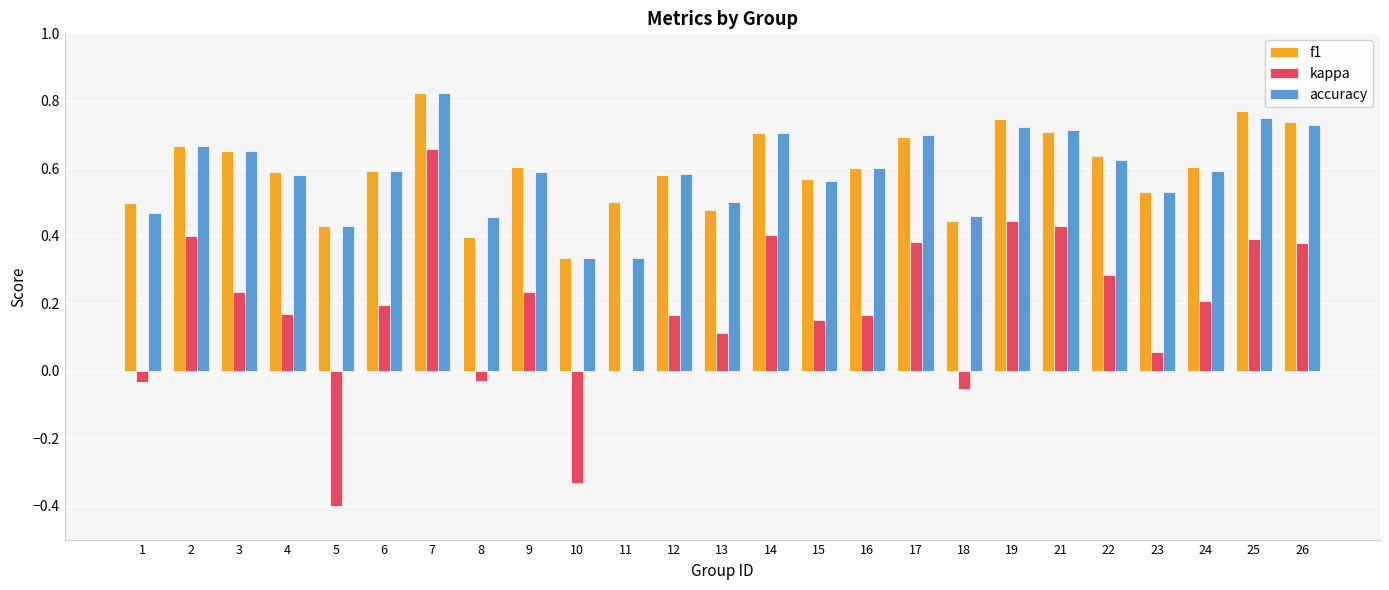

Between 6 and 8, which series saw the biggest shift?

kappa